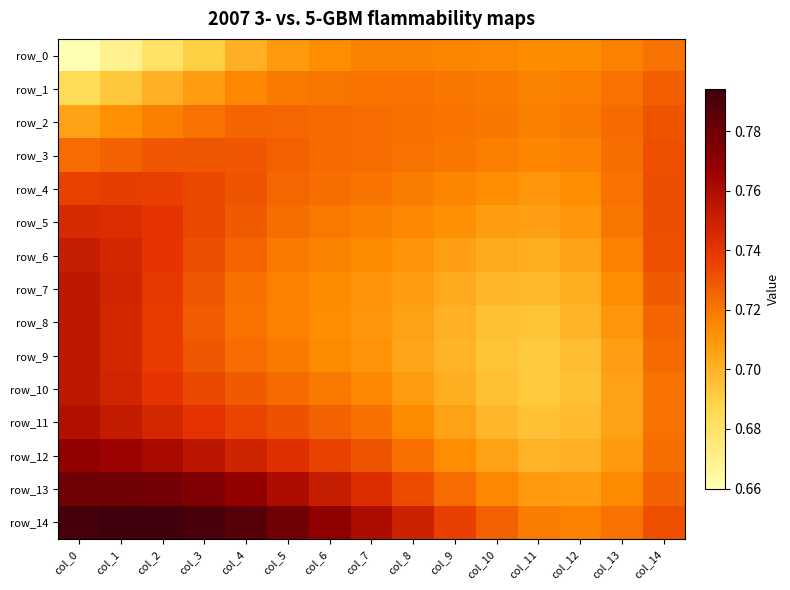

At col_3, list the series in order from largest to smallest.

row_14, row_13, row_12, row_11, row_4, row_5, row_10, row_6, row_3, row_7, row_9, row_8, row_2, row_1, row_0